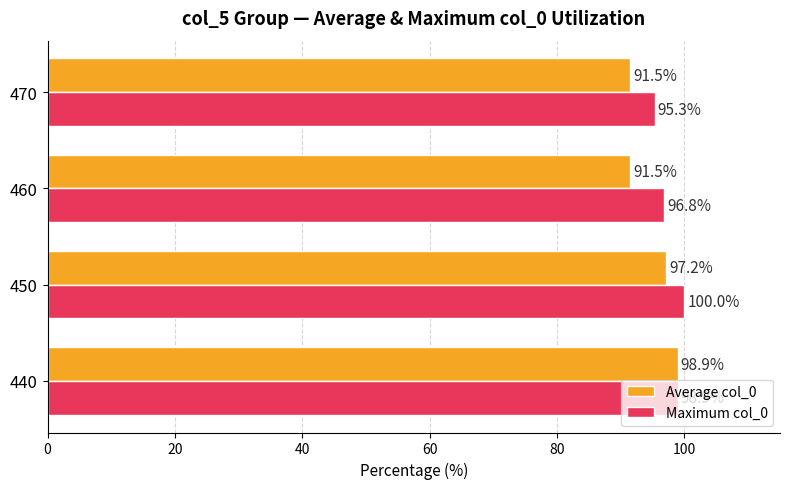

Rank the categories by Maximum col_0 value from lowest to highest.

470, 460, 440, 450